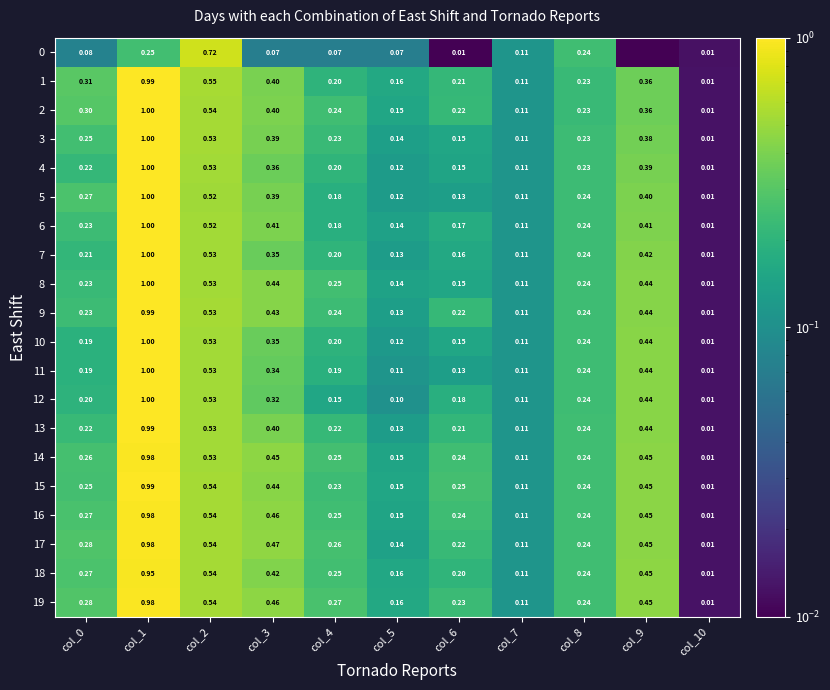

Is the value of 11 at col_0 greater than the value of 0 at col_5?

Yes